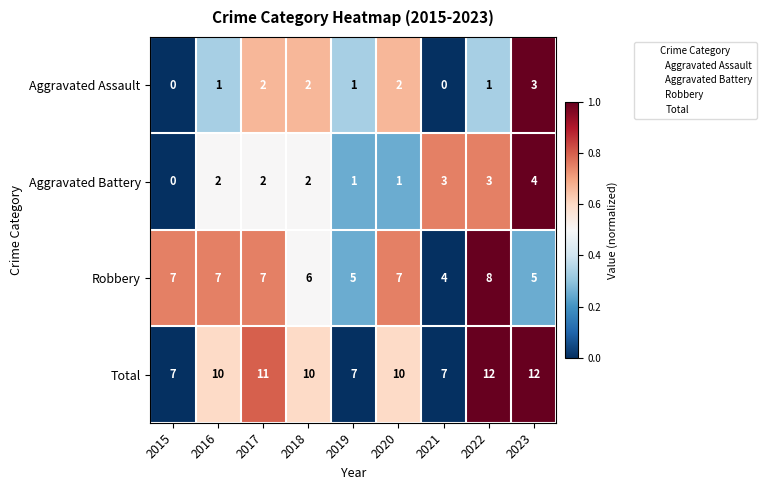

How many Aggravated Assault values are between 1 and 2?

6